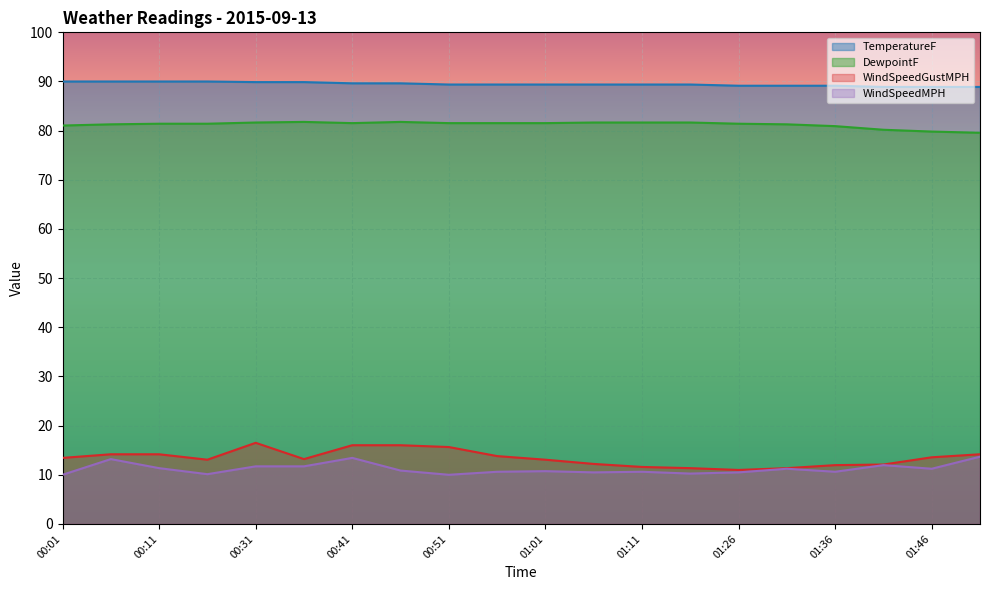

Reading left to right, list all the values displayed in this chart.

TemperatureF: 90.0	90.0	90.0	90.0	89.9	89.9	89.6	89.6	89.4	89.4	89.4	89.4	89.4	89.4	89.1	89.1	89.1	88.9	88.9	88.9
DewpointF: 81.0	81.3	81.4	81.4	81.7	81.8	81.5	81.8	81.5	81.5	81.5	81.7	81.7	81.7	81.4	81.3	80.9	80.2	79.8	79.6
WindSpeedMPH: 10.0	13.2	11.3	10.1	11.7	11.7	13.4	10.9	10.0	10.6	10.7	10.5	10.6	10.2	10.5	11.2	10.6	12.0	11.2	13.7
WindSpeedGustMPH: 13.4	14.2	14.2	13.1	16.5	13.2	16.0	16.0	15.6	13.8	13.1	12.2	11.6	11.3	11.0	11.3	12.0	12.1	13.6	14.2